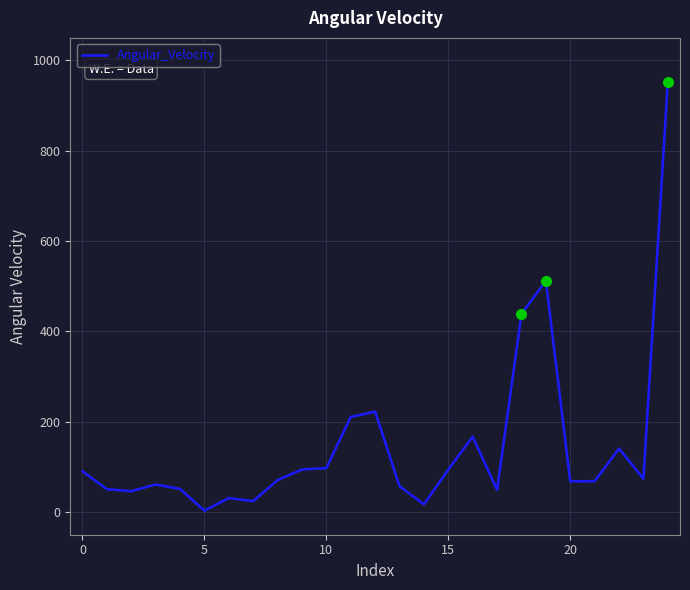

What is the greatest value displayed?

952.0